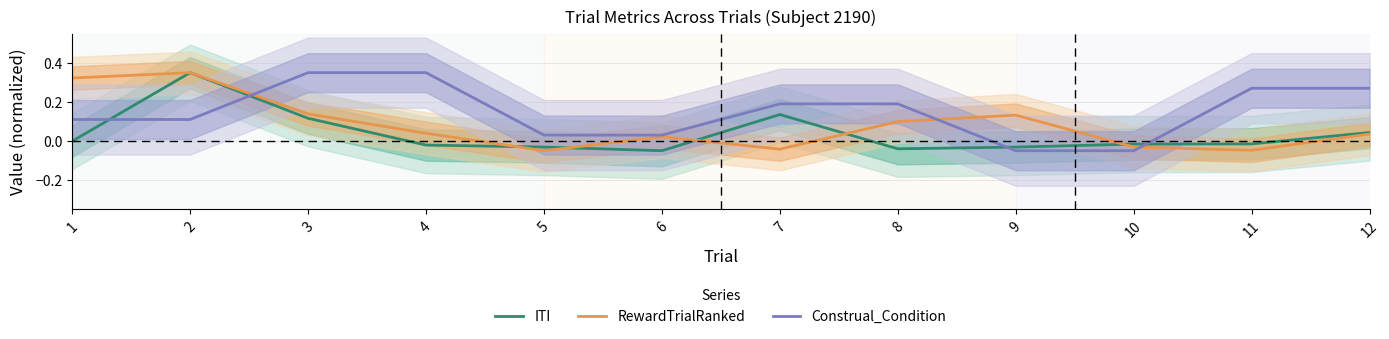

What is the difference between the Construal_Condition values at 8 and 6?

0.2